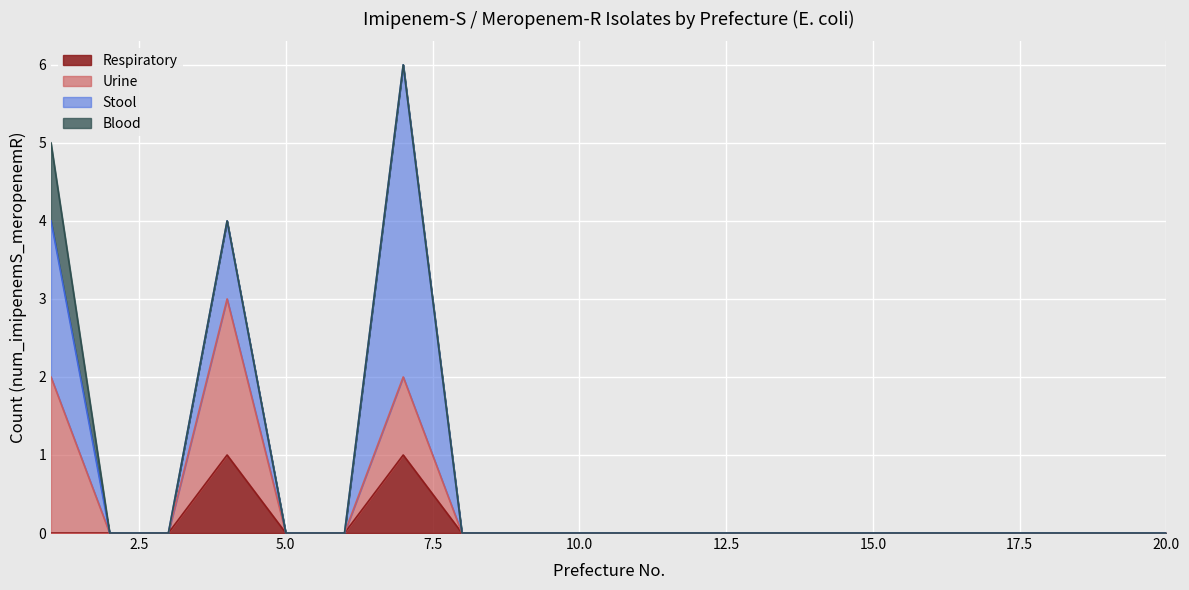

True or false: Blood has more than 1 interior local peaks.

False